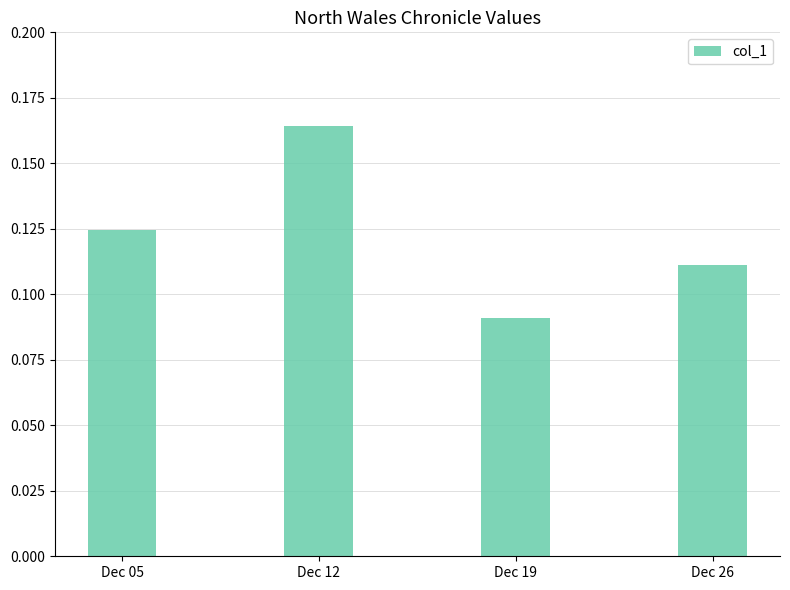

List the labels in order of value, smallest first.

Dec 19, Dec 26, Dec 05, Dec 12